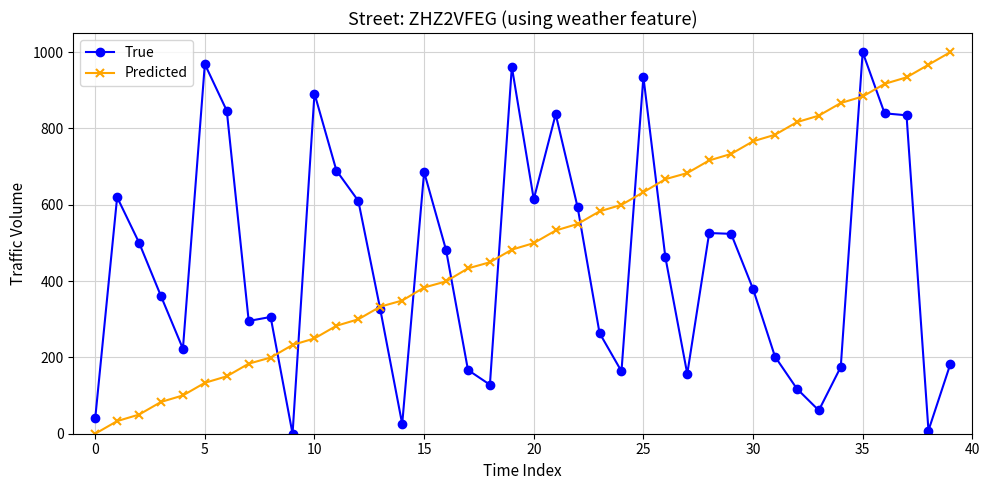

Rank the series by their average value, from highest to lowest.

Predicted, True